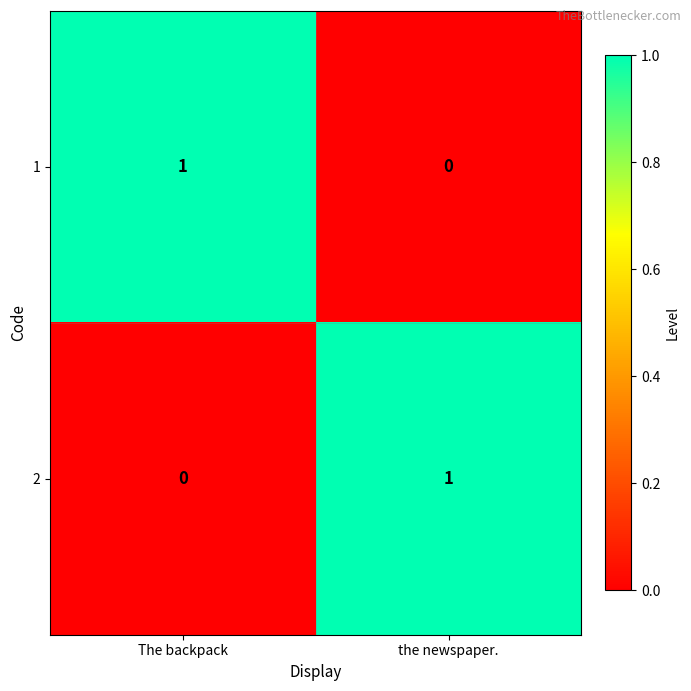

How many data points does each series have?

2